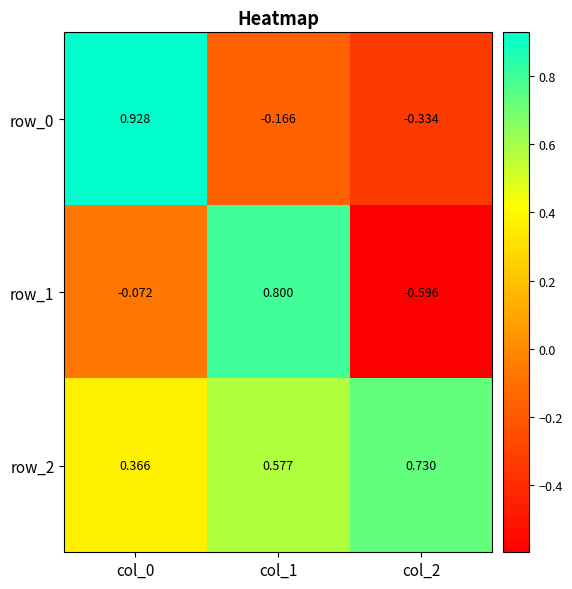

Is the value of row_1 at col_2 greater than the value of row_2 at col_1?

No